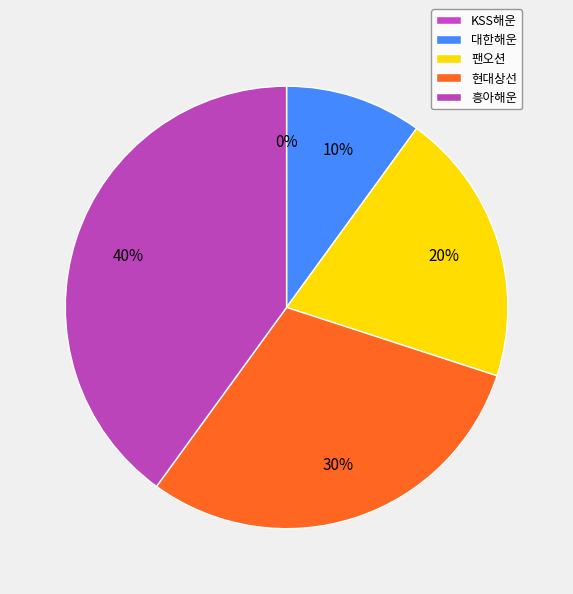

Which slice is the largest?

흥아해운